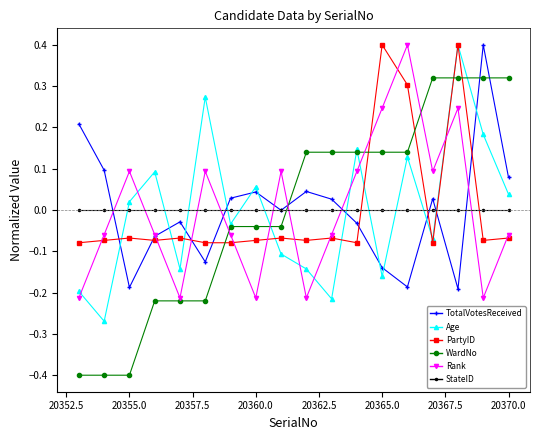

True or false: Age has more than 0 points higher than both neighbors.

True